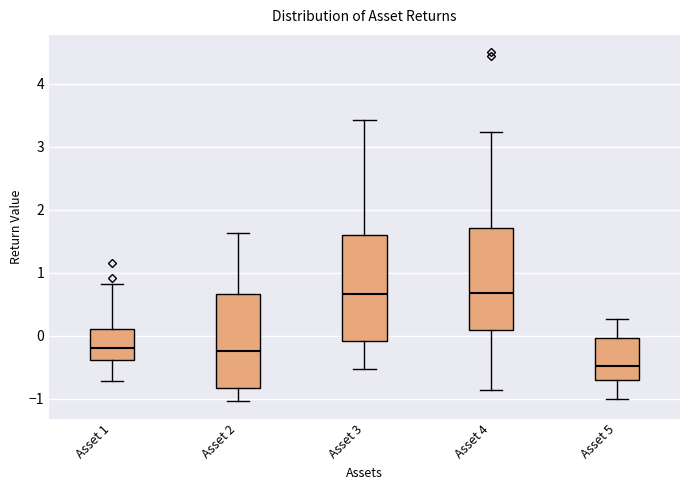

Reading left to right, transcribe this box plot: for each box, give where its median line is, the range the box spans, and where its two whiskers end, as read against the y-axis. The values are not printed on the chart, so give them approximately, as read against the axis.

Asset 1: median -0.2, box -0.4 to 0.1, whiskers -0.7 to 0.8
Asset 2: median -0.2, box -0.8 to 0.7, whiskers -1.0 to 1.6
Asset 3: median 0.7, box -0.1 to 1.6, whiskers -0.5 to 3.4
Asset 4: median 0.7, box 0.1 to 1.7, whiskers -0.9 to 3.2
Asset 5: median -0.5, box -0.7 to 0.0, whiskers -1.0 to 0.3